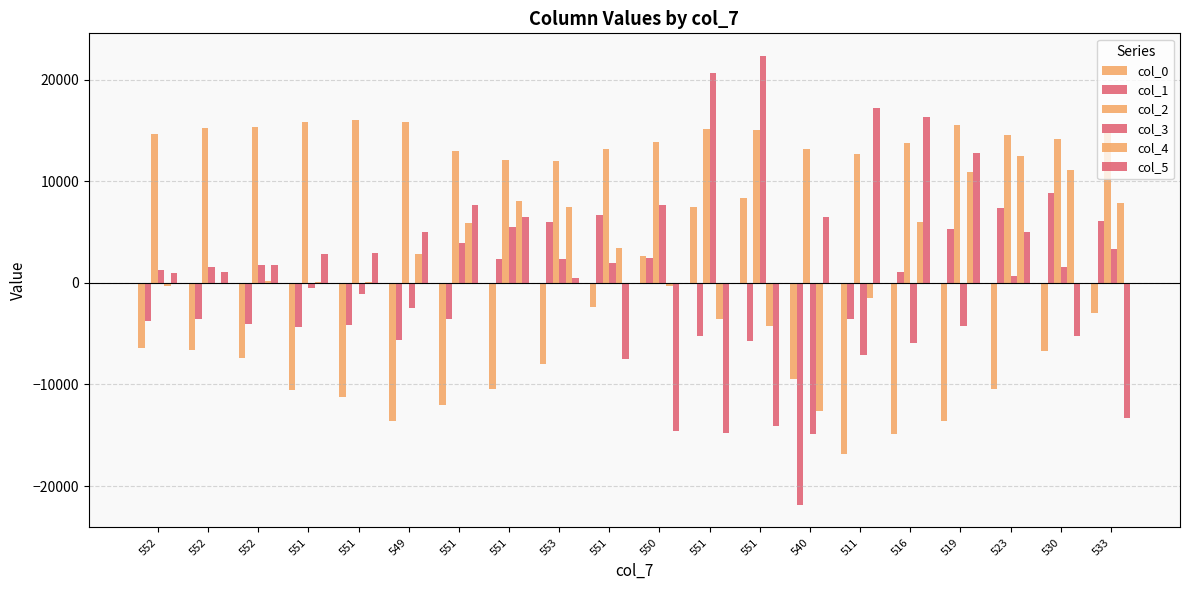

What value does the col_2 series have at 551, to the nearest 50?

12100